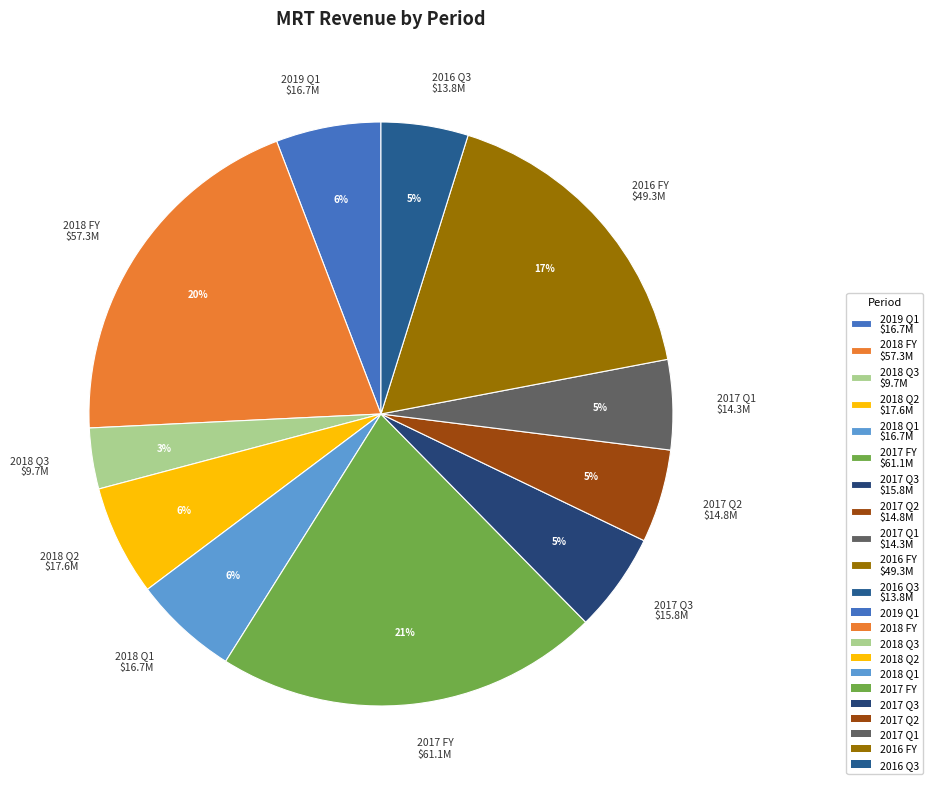

To the nearest percent, what is the combined percentage of 2017 Q2 and 2017 Q1?

10%